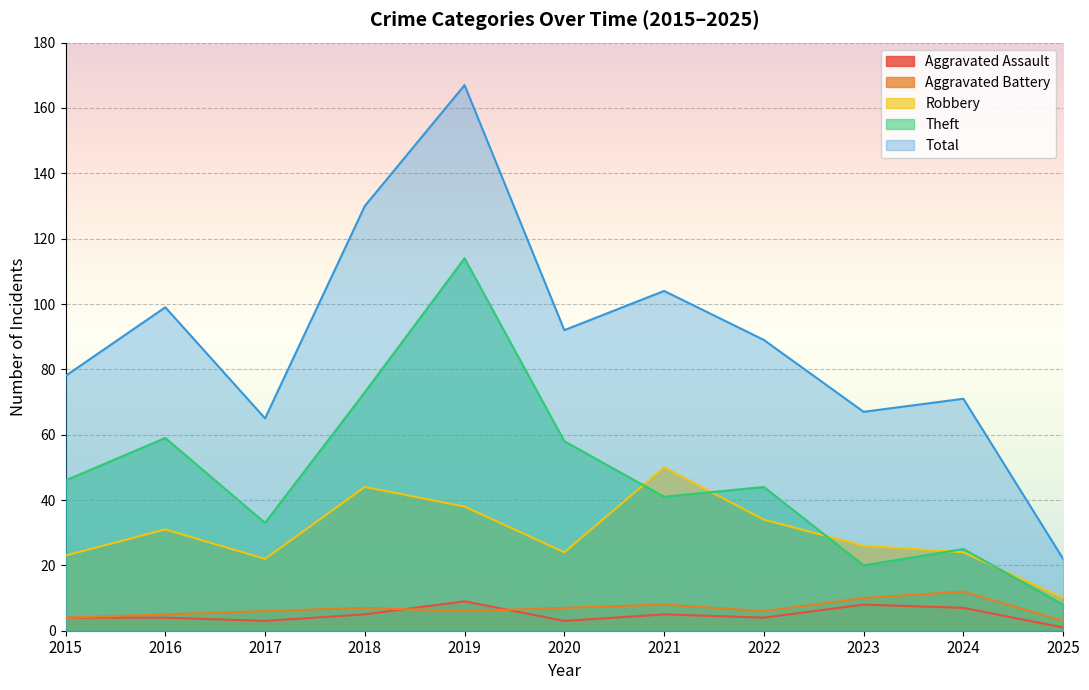

Reading left to right, extract all data points from this chart.

Aggravated Assault: 4	4	3	5	9	3	5	4	8	7	1
Aggravated Battery: 4	5	6	7	6	7	8	6	10	12	3
Robbery: 23	31	22	44	38	24	50	34	26	24	10
Theft: 46	59	33	73	114	58	41	44	20	25	8
Total: 78	99	65	130	167	92	104	89	67	71	22